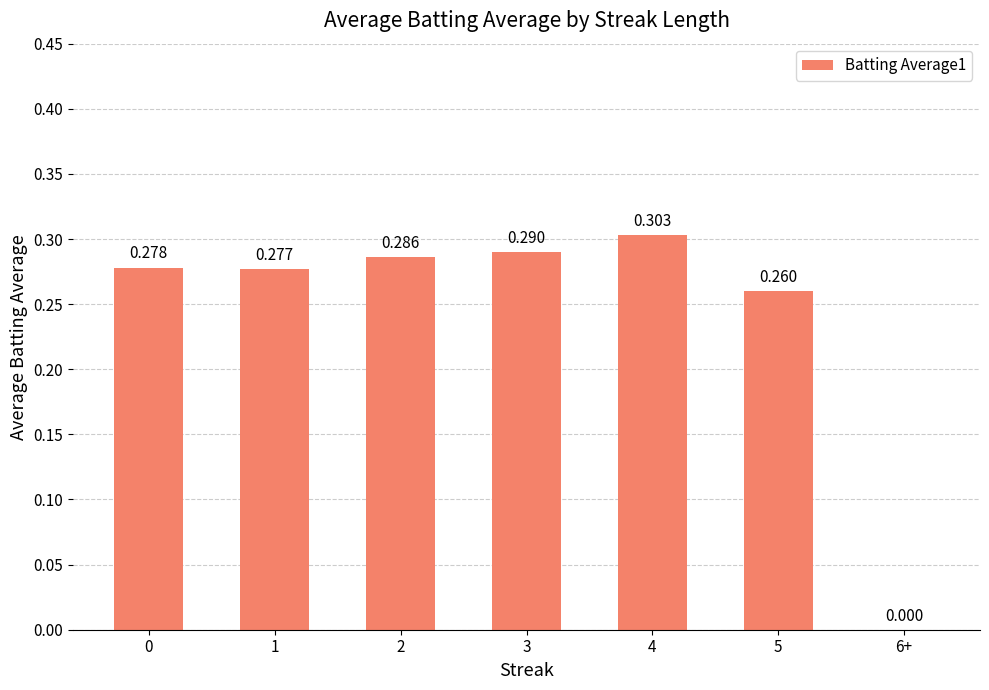

What is the label of the 7th bar from the left?

6+